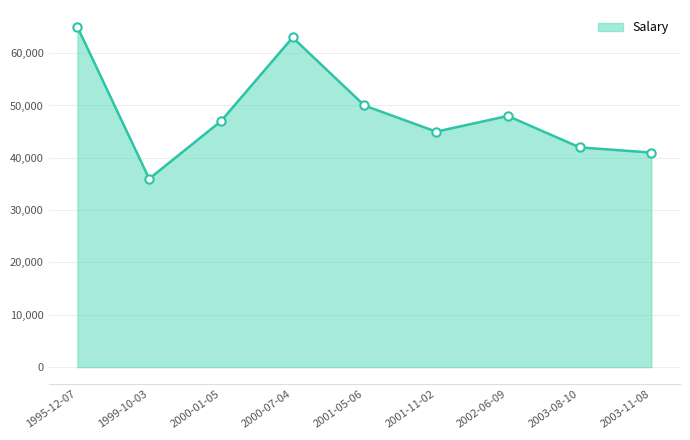

What is the sum of the values at 2003-08-10 and 1999-10-03?

78000